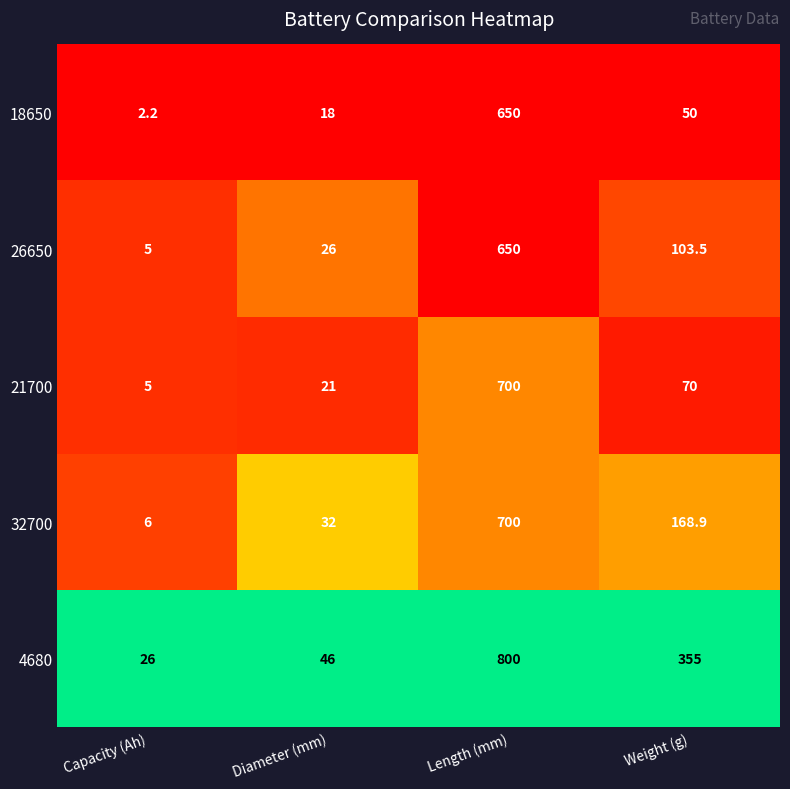

Reading right to left, transcribe all the data shown in this chart.

18650: Weight (g)=50.0	Length (mm)=650.0	Diameter (mm)=18.0	Capacity (Ah)=2.2
26650: Weight (g)=103.5	Length (mm)=650.0	Diameter (mm)=26.0	Capacity (Ah)=5.0
21700: Weight (g)=70.0	Length (mm)=700.0	Diameter (mm)=21.0	Capacity (Ah)=5.0
32700: Weight (g)=168.9	Length (mm)=700.0	Diameter (mm)=32.0	Capacity (Ah)=6.0
4680: Weight (g)=355.0	Length (mm)=800.0	Diameter (mm)=46.0	Capacity (Ah)=26.0